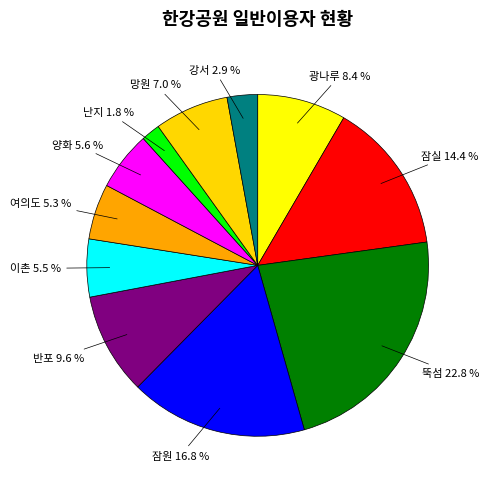

What percentage do 양화 and 반포 together represent?

15.2%